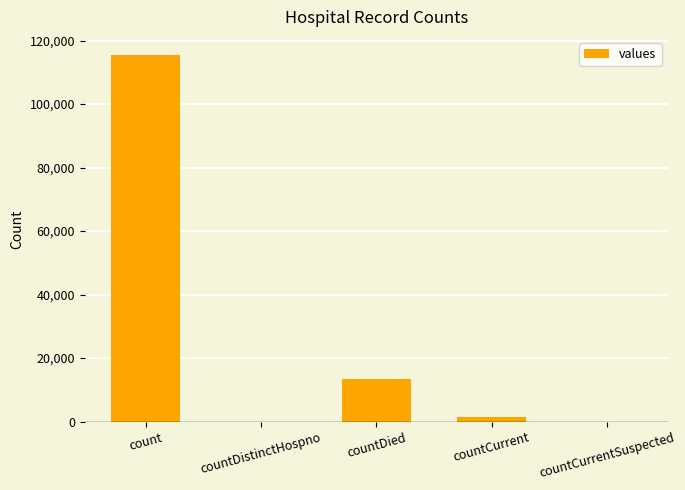

Is it true that the value at countDistinctHospno is 39733?

False